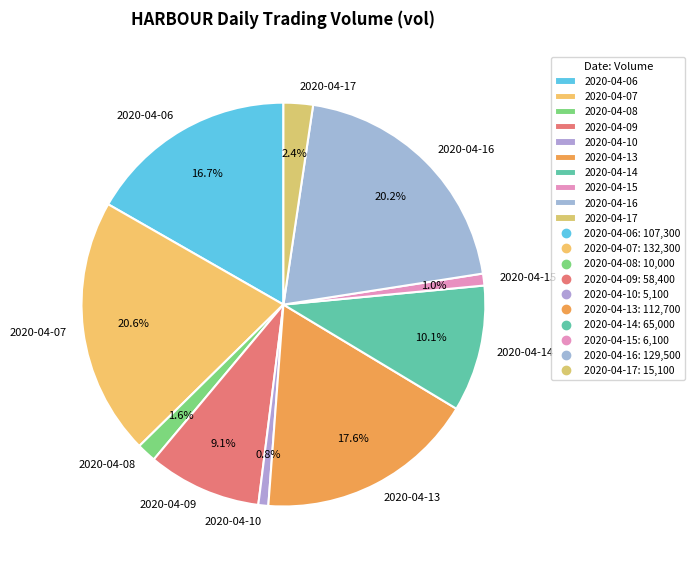

Approximately how many times larger is the value at 2020-04-07 compared to 2020-04-06?

1.2